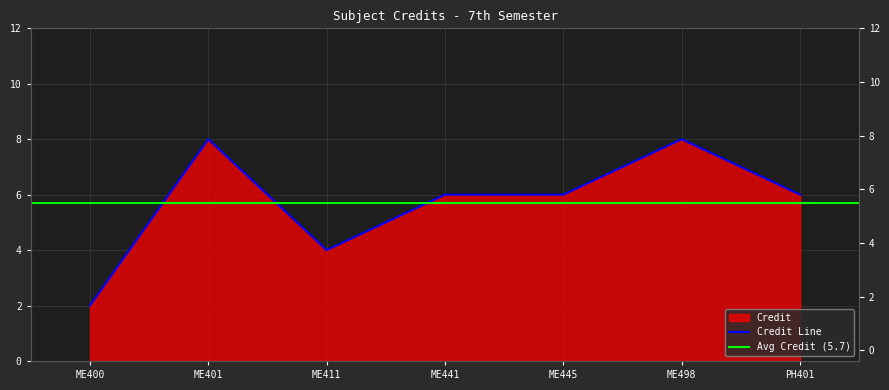

Where is the data nearest to the value 5?

ME411